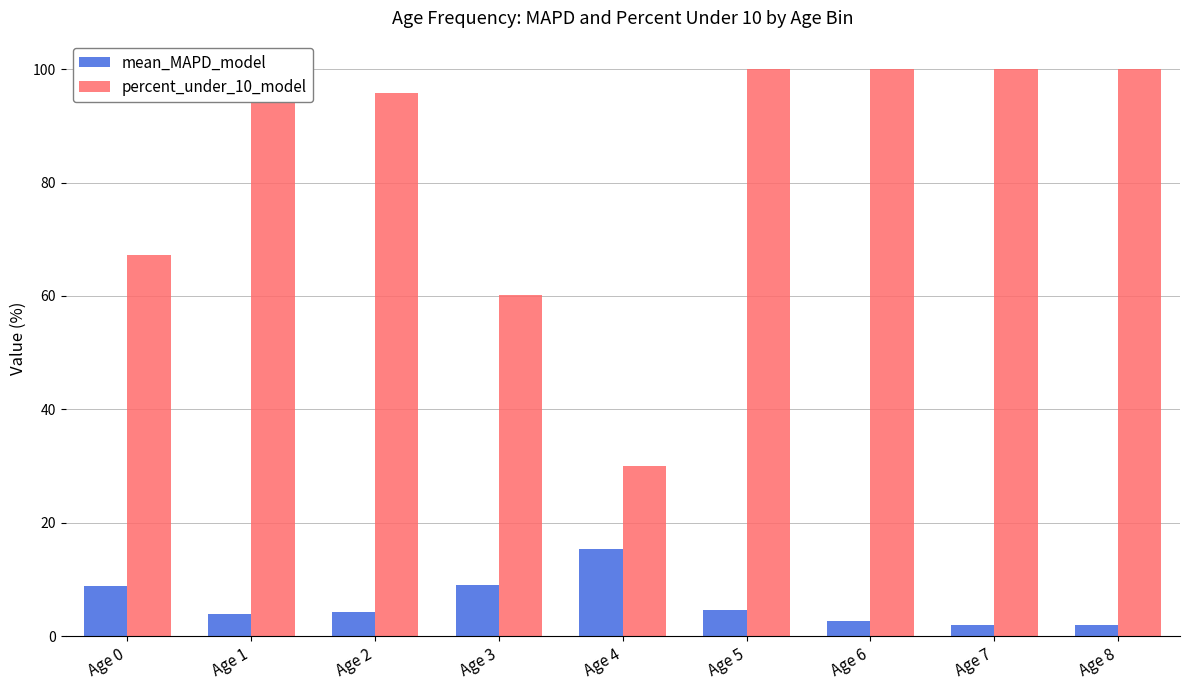

True or false: percent_under_10_model has a value of 100.0 at Age 7.

True